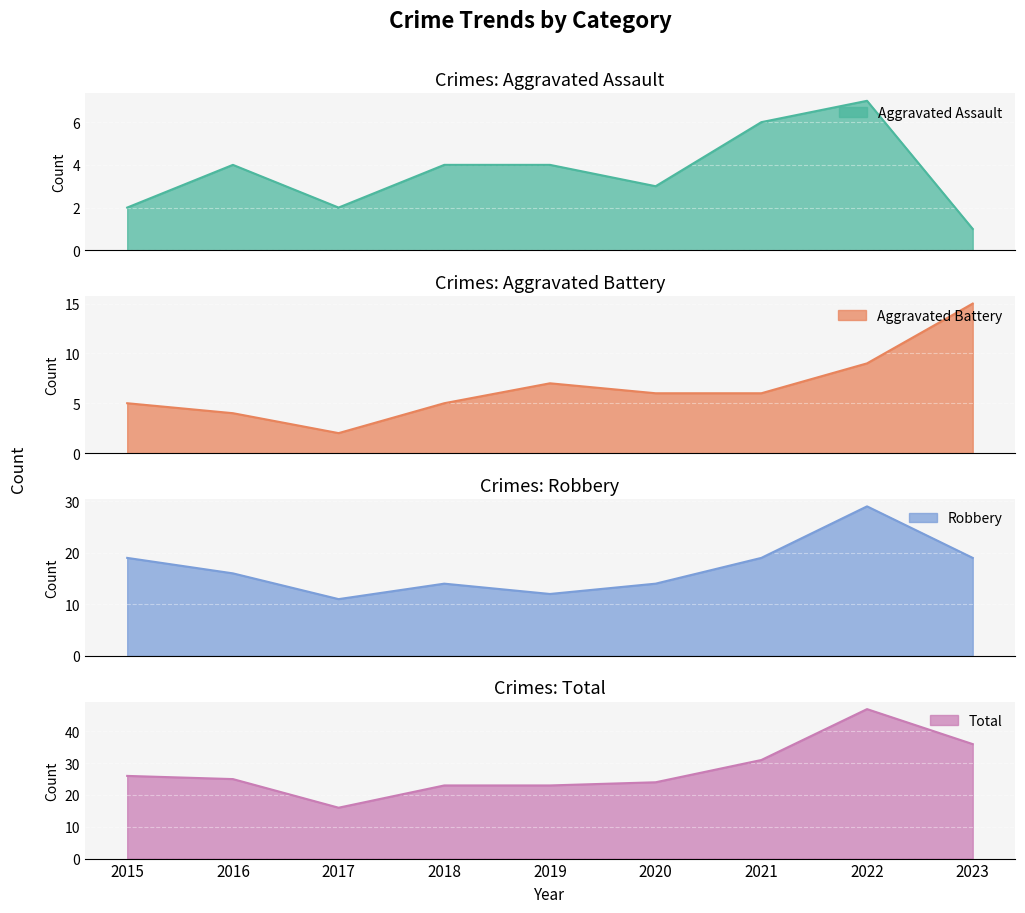

What is the greatest value displayed?

47